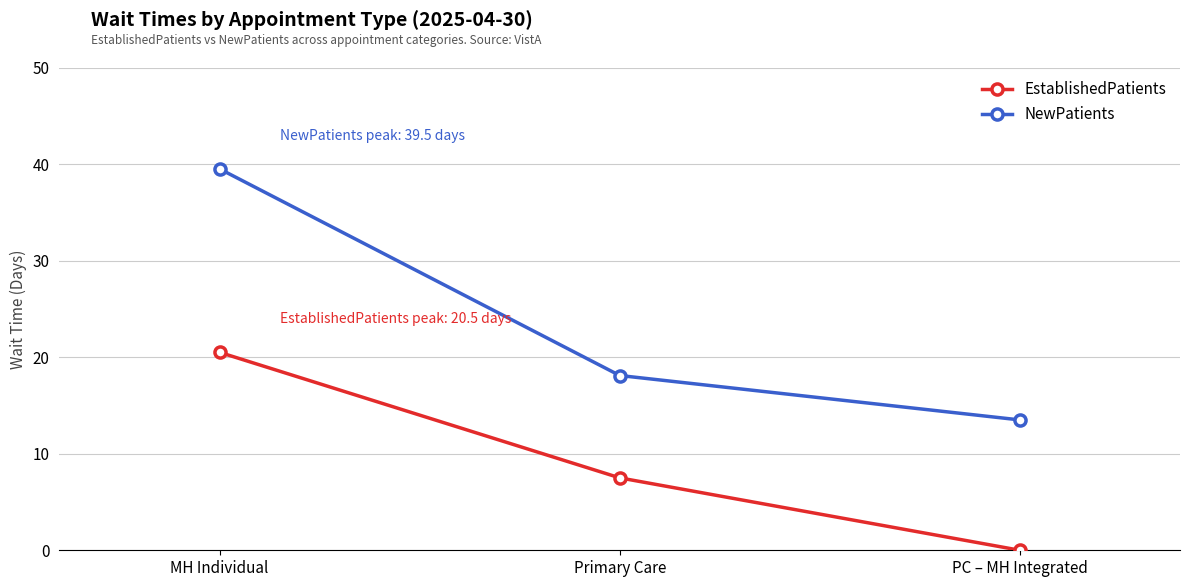

Which series has the largest total across all categories?

NewPatients